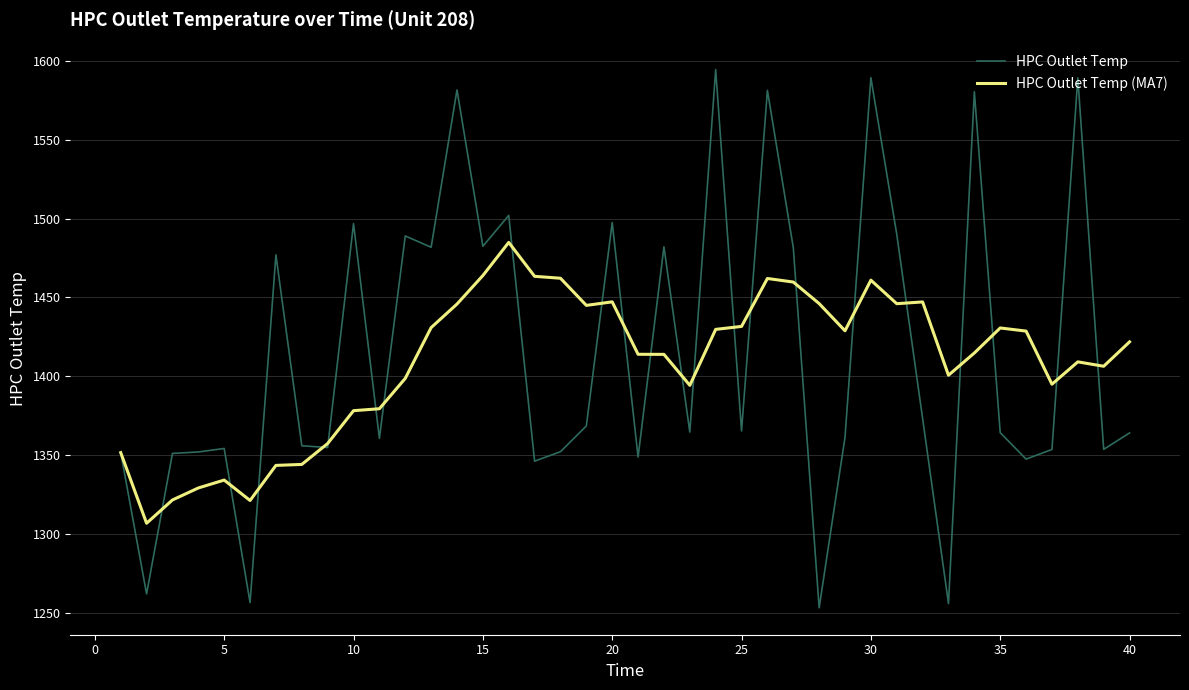

Rank the series by their maximum value, from highest to lowest.

HPC Outlet Temp, HPC Outlet Temp (MA7)